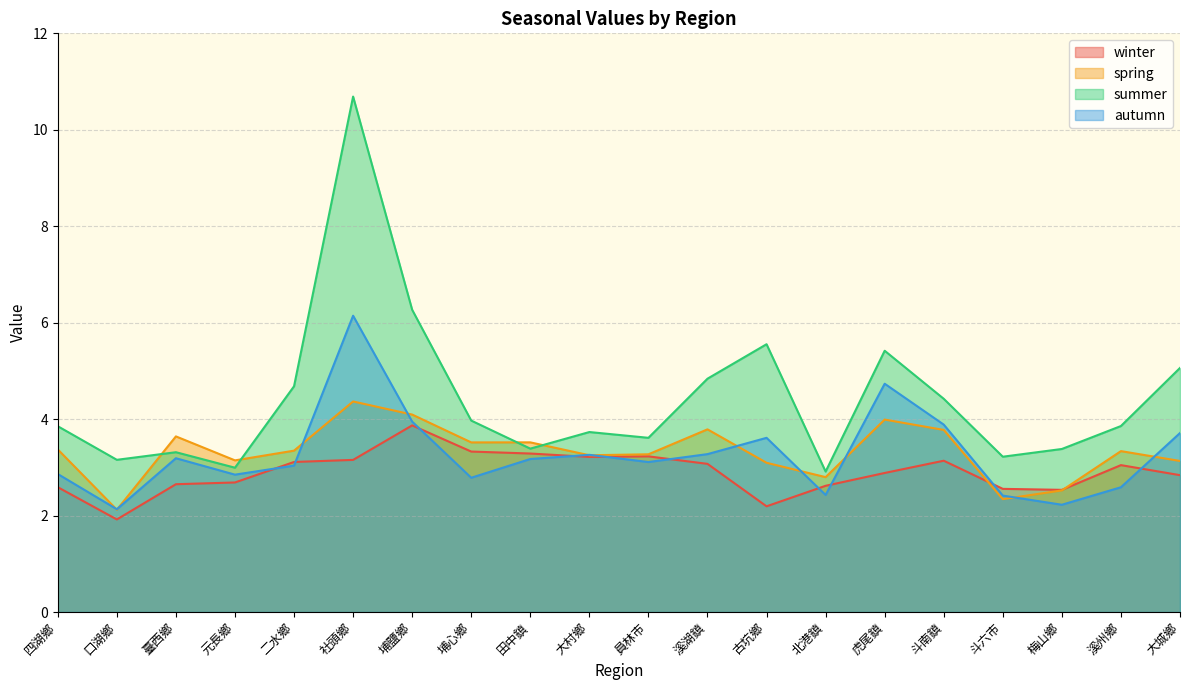

True or false: spring and winter cross at least once.

True